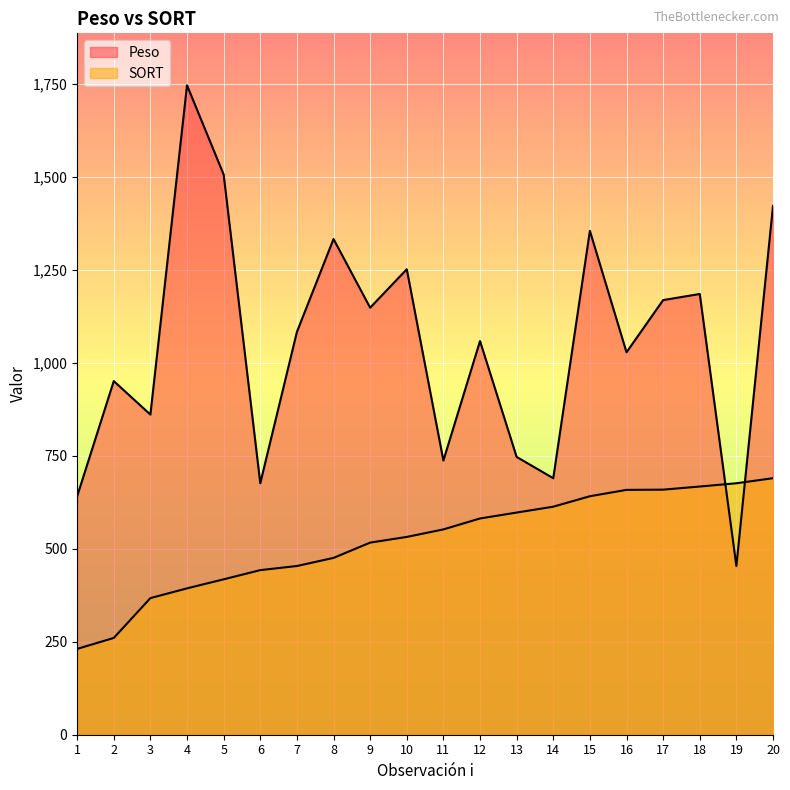

How many lines are shown in the chart?

2